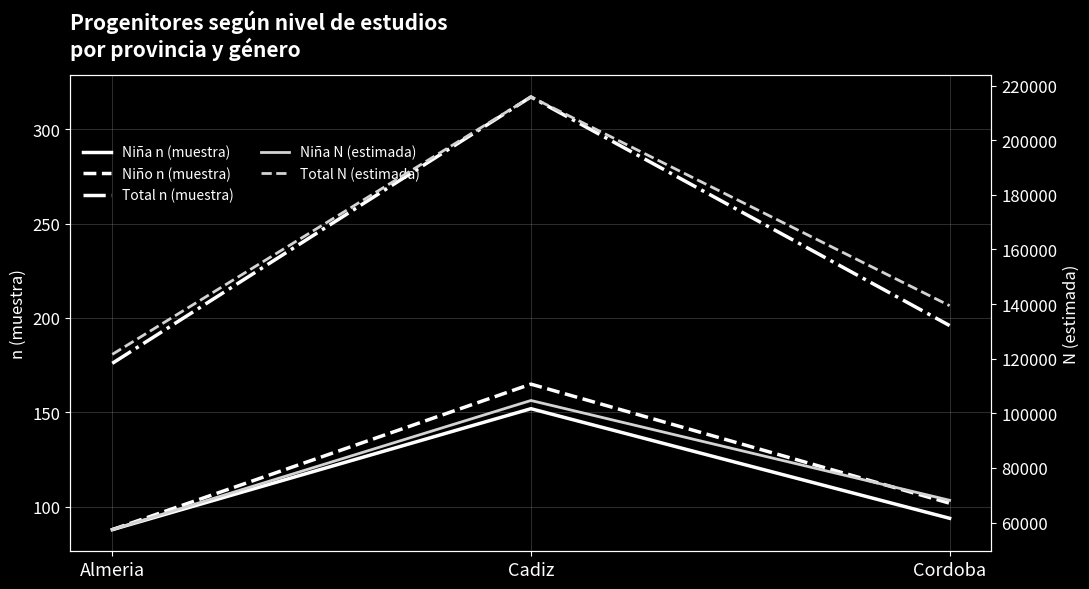

What is the label of the 1st point from the left?

Almeria